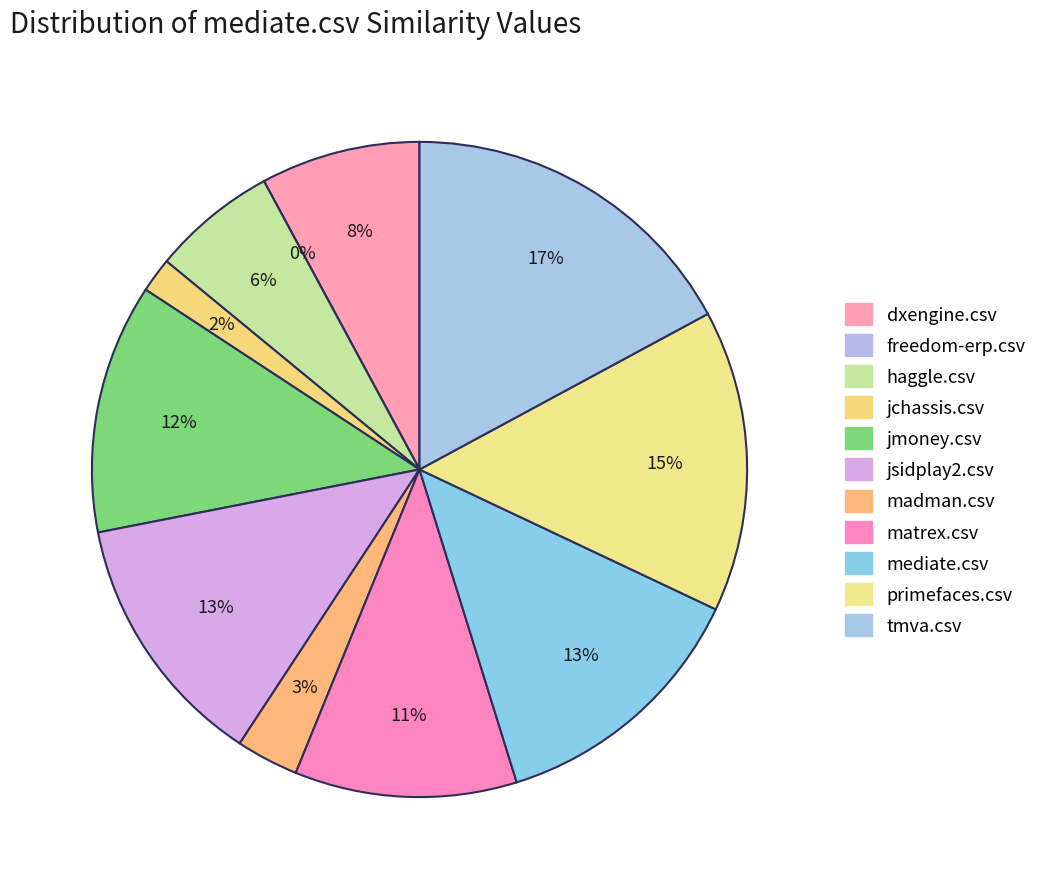

Which slice is the largest?

tmva.csv